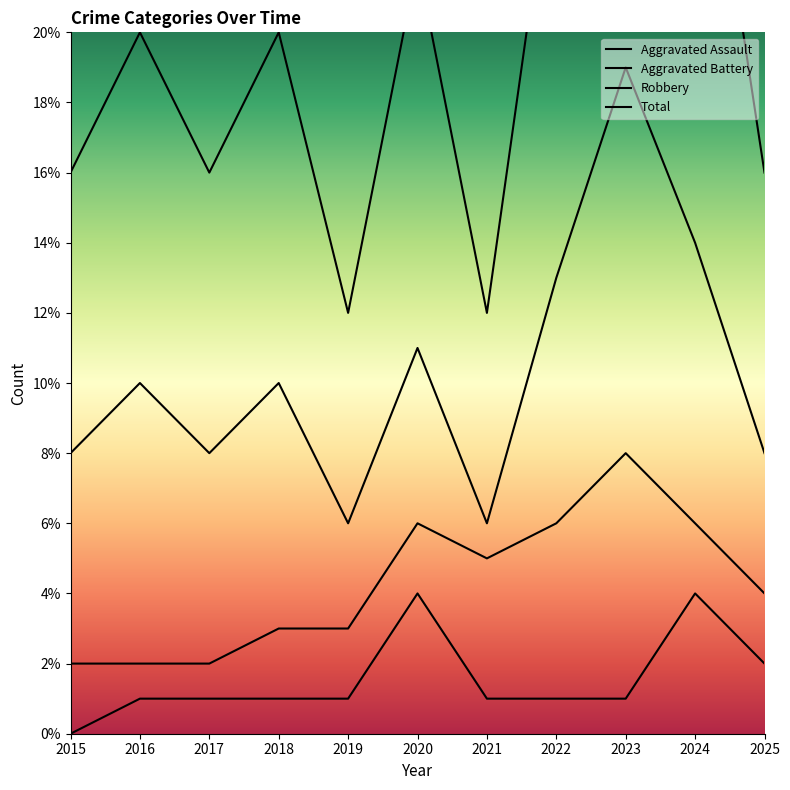

What is the approximate value of Aggravated Assault at 2022?

1